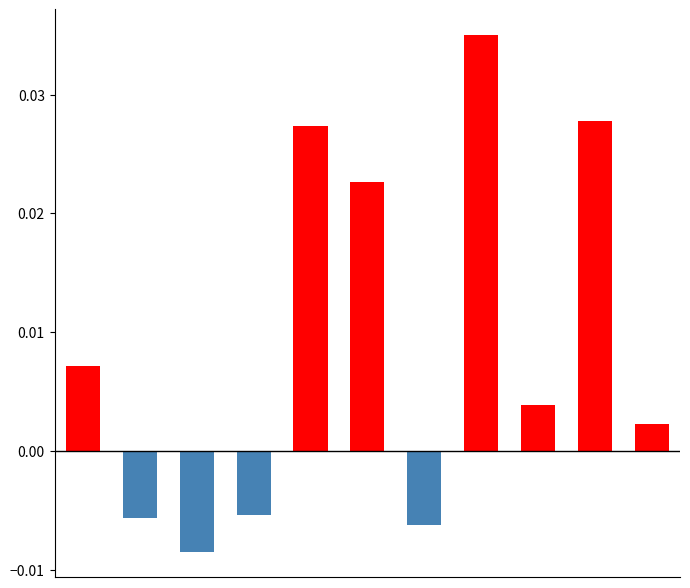

List the labels in order of positive change value, largest first.

7, 9, 4, 5, 0, 8, 10, 1, 2, 3, 6